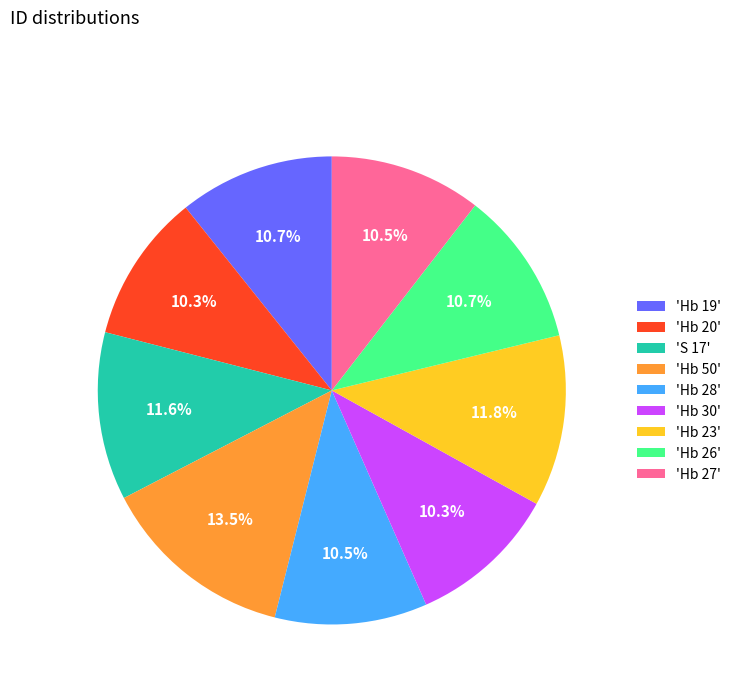

Is there any slice that represents more than half of the pie?

No